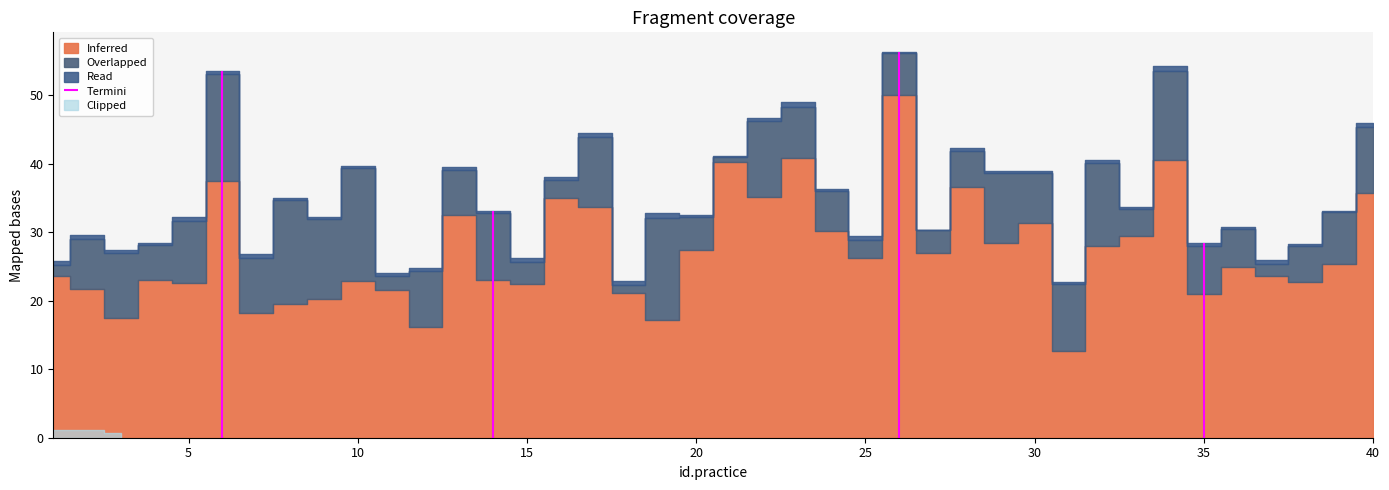

Which series has the largest range (max minus min)?

Inferred